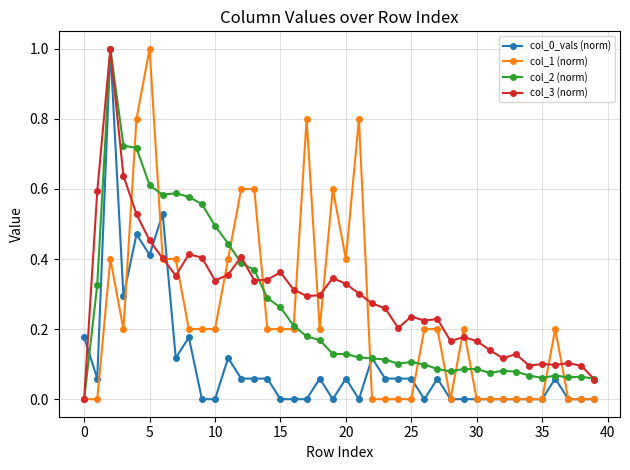

True or false: col_2 (norm) has more than 1 points higher than both neighbors.

True